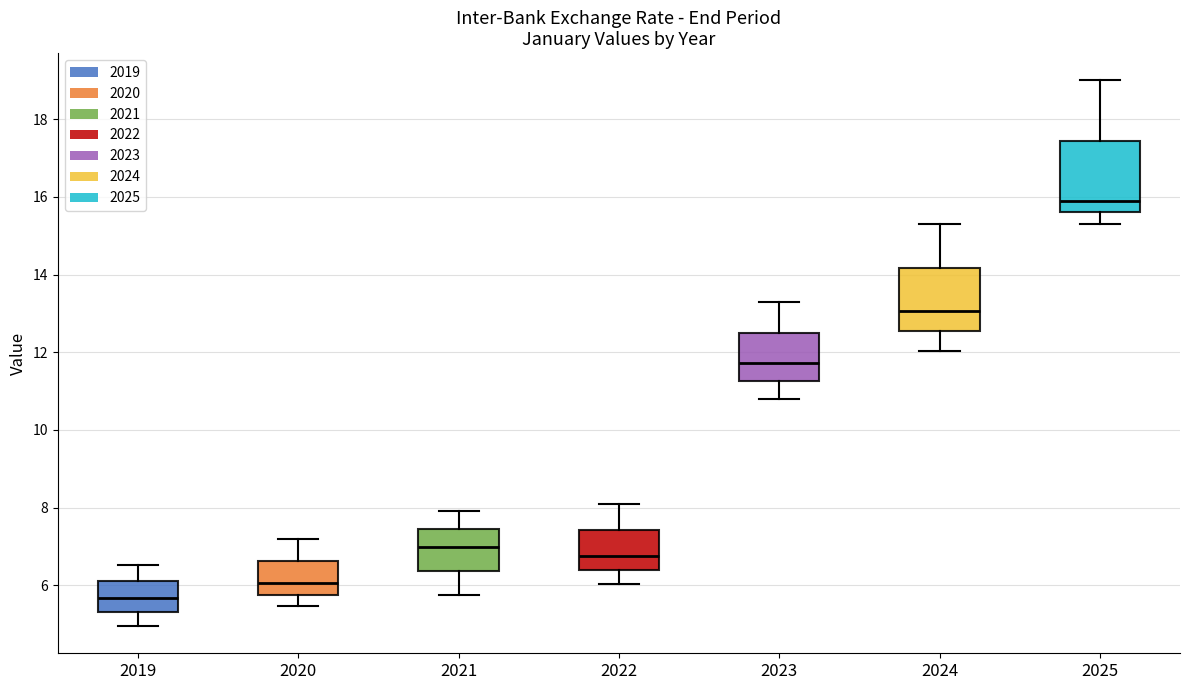

Reading left to right, read every box against the y-axis: the position of its median line, the range the box covers, and the ends of its whiskers. The values are not printed on the chart, so give them approximately, as read against the axis.

2019: median 5.6, box 5.4 to 6.0, whiskers 5.0 to 6.6
2020: median 6.0, box 5.8 to 6.6, whiskers 5.4 to 7.2
2021: median 7.0, box 6.4 to 7.4, whiskers 5.8 to 7.8
2022: median 6.8, box 6.4 to 7.4, whiskers 6.0 to 8.0
2023: median 11.8, box 11.2 to 12.6, whiskers 10.8 to 13.2
2024: median 13.0, box 12.6 to 14.2, whiskers 12.0 to 15.4
2025: median 16.0, box 15.6 to 17.4, whiskers 15.4 to 19.0